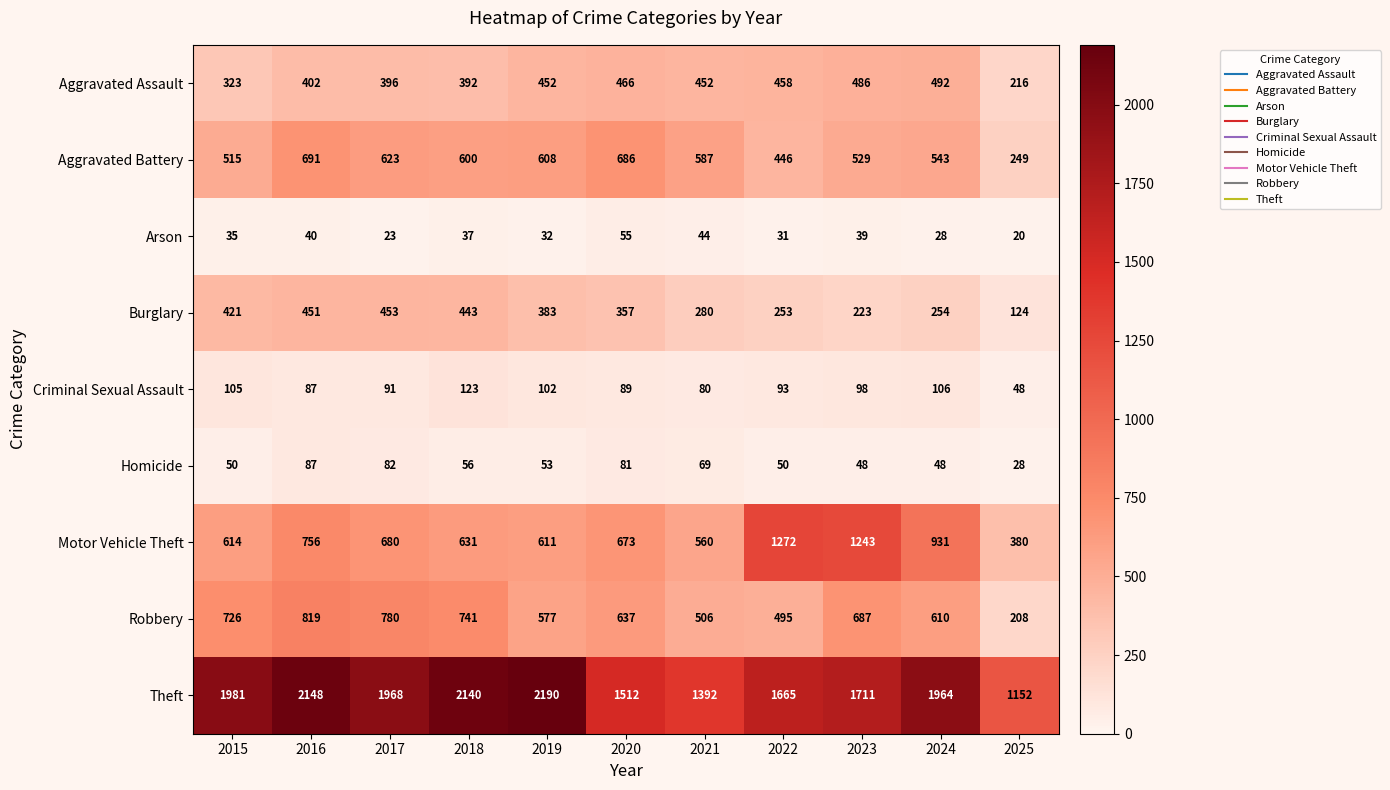

The value of Aggravated Battery at 2023 is 223. True or false?

False